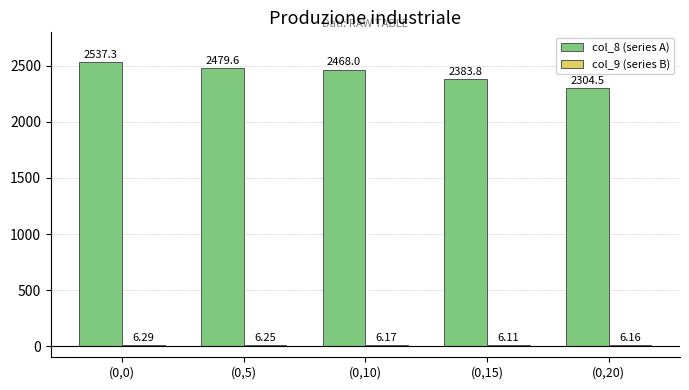

Between (0,10) and (0,20), which series saw the biggest shift?

col_8 (series A)